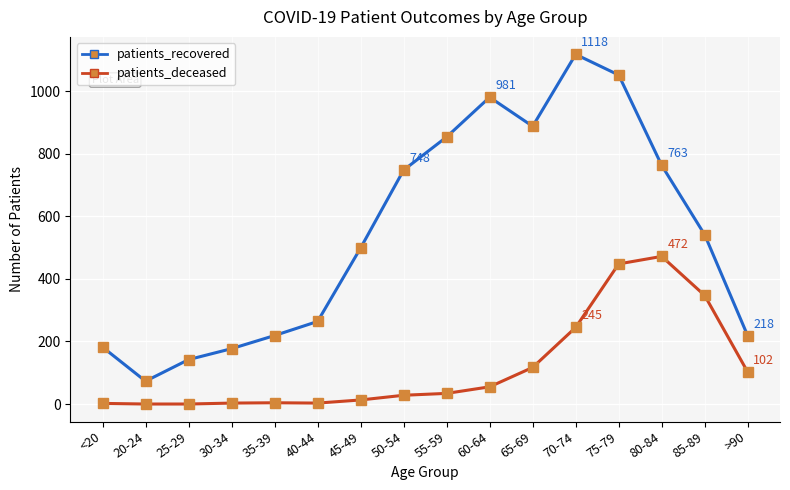

Which series has the largest total across all categories?

patients_recovered